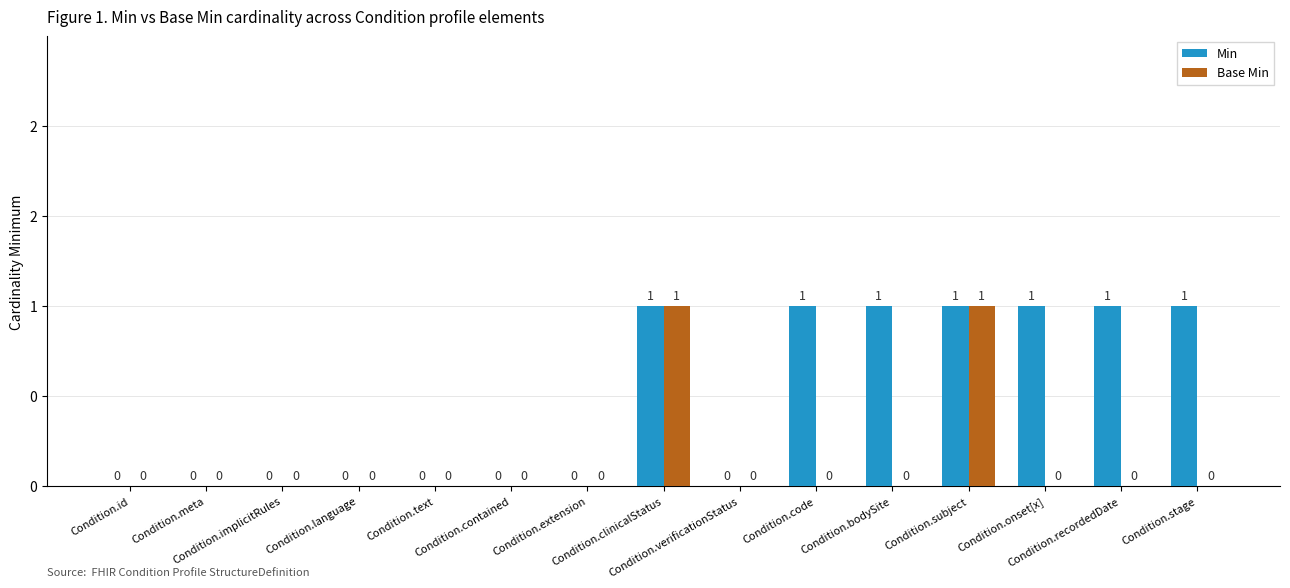

What are all the series names shown in the legend?

Min, Base Min